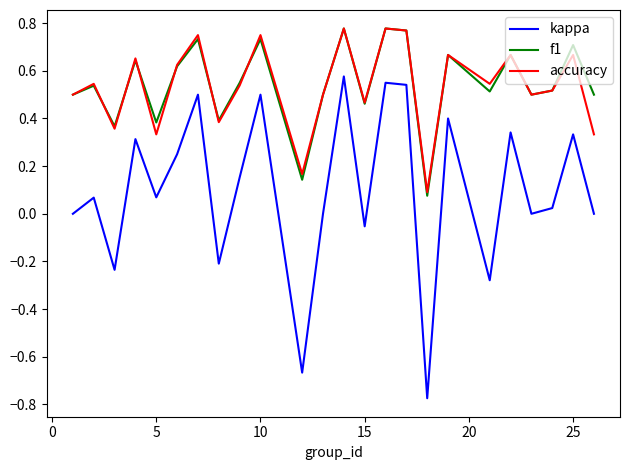

Which series has the largest range (max minus min)?

kappa